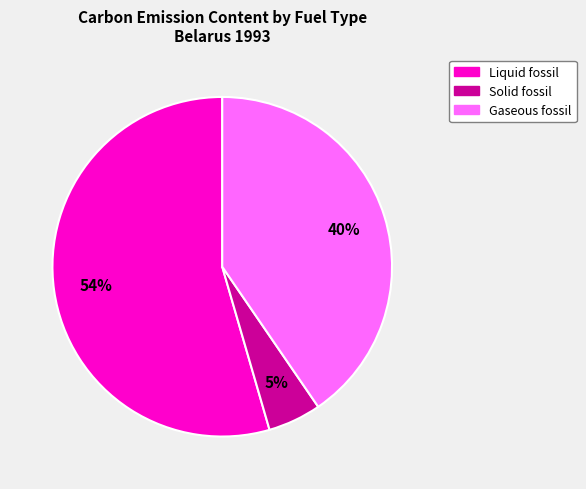

To the nearest percent, what is the average slice percentage?

33%